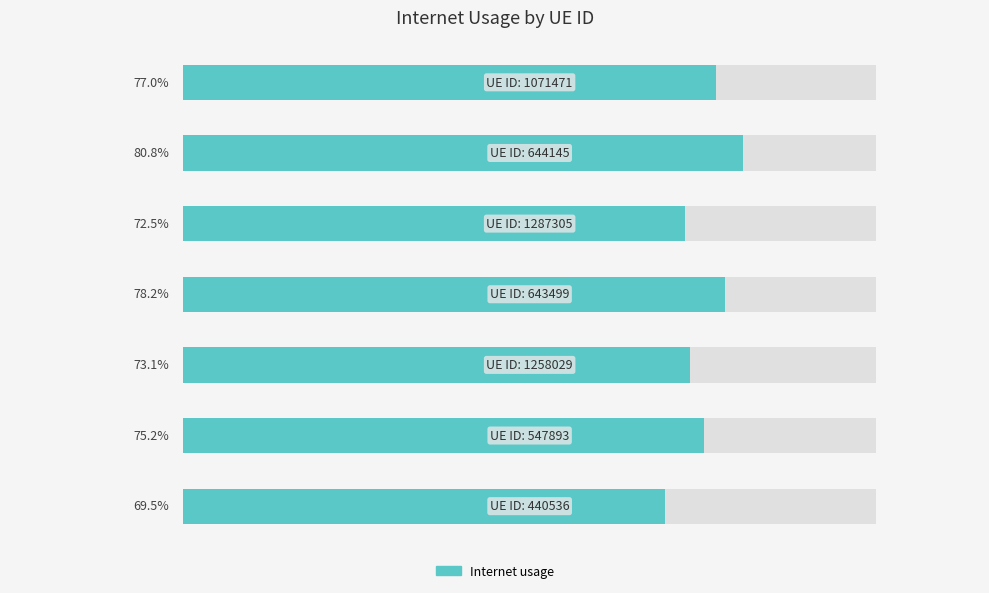

Rank the categories by value from highest to lowest.

5, 3, 6, 1, 2, 4, 0